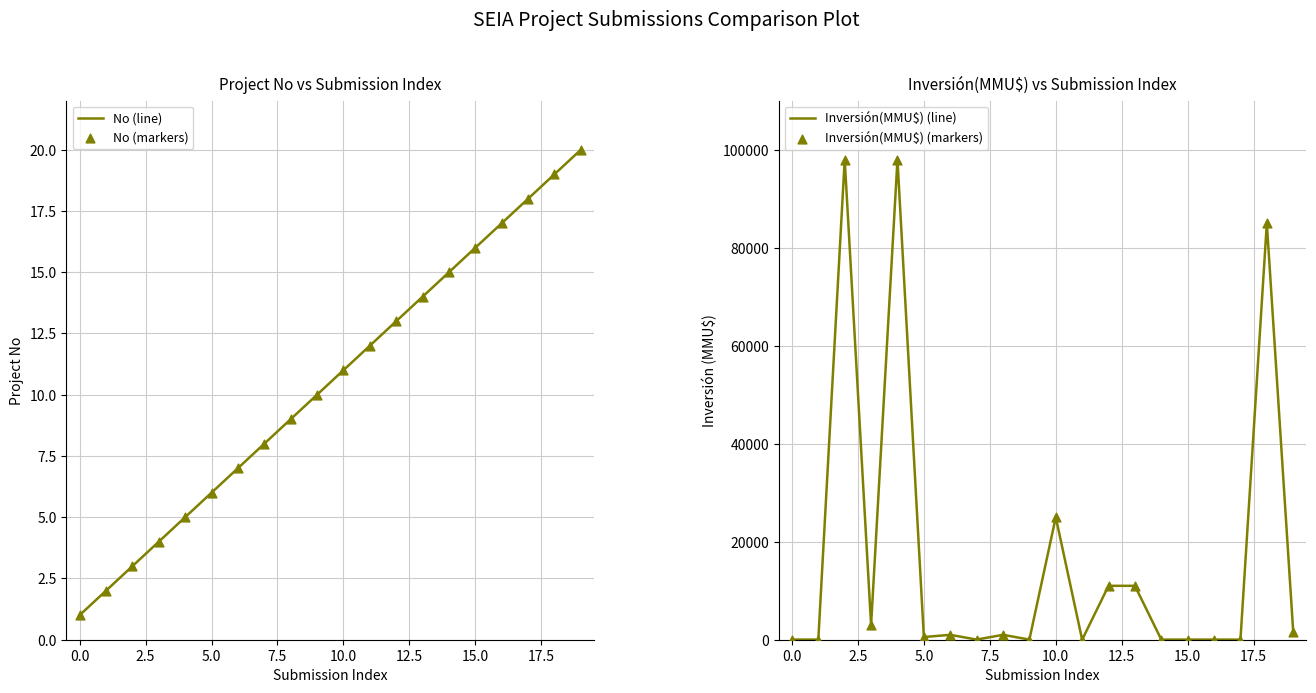

The value of No (line) at 5.0 is 6. True or false?

True